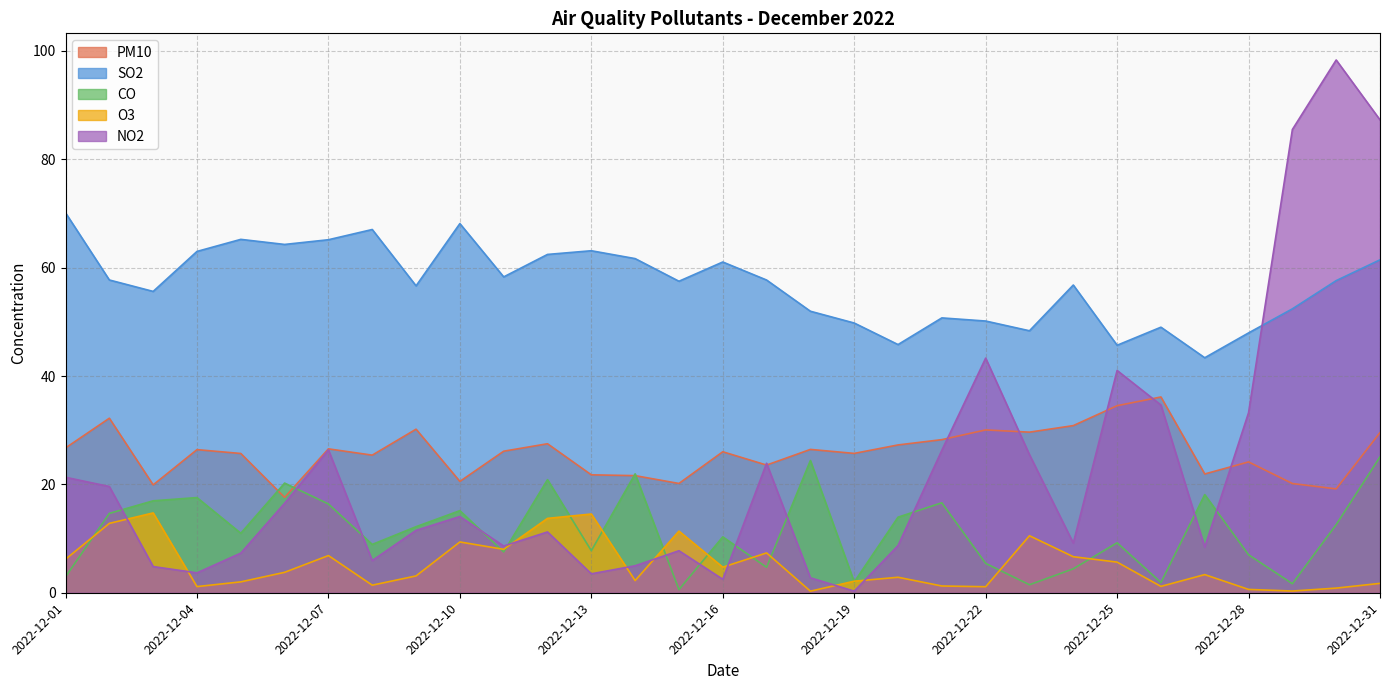

Between 2022-12-09 and 2022-12-17, which is larger?

2022-12-09